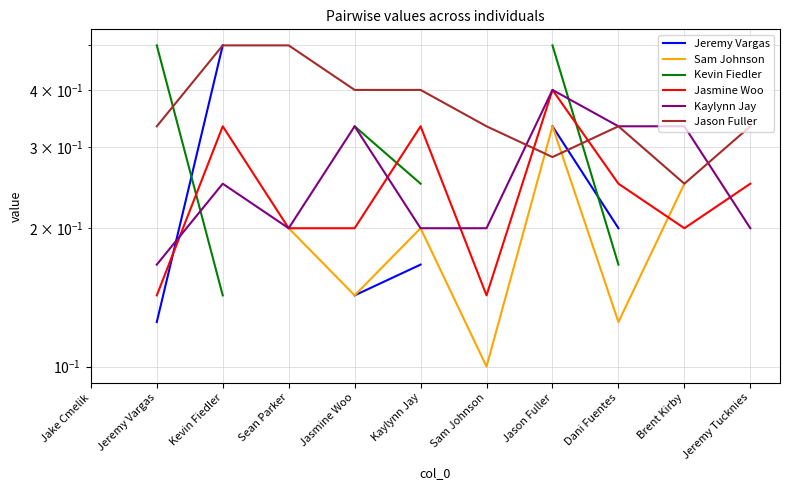

At which category does the chart reach its minimum across all series?

Sam Johnson